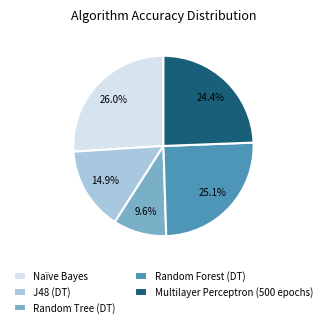

To the nearest percent, what portion does Random Forest (DT) represent?

25%